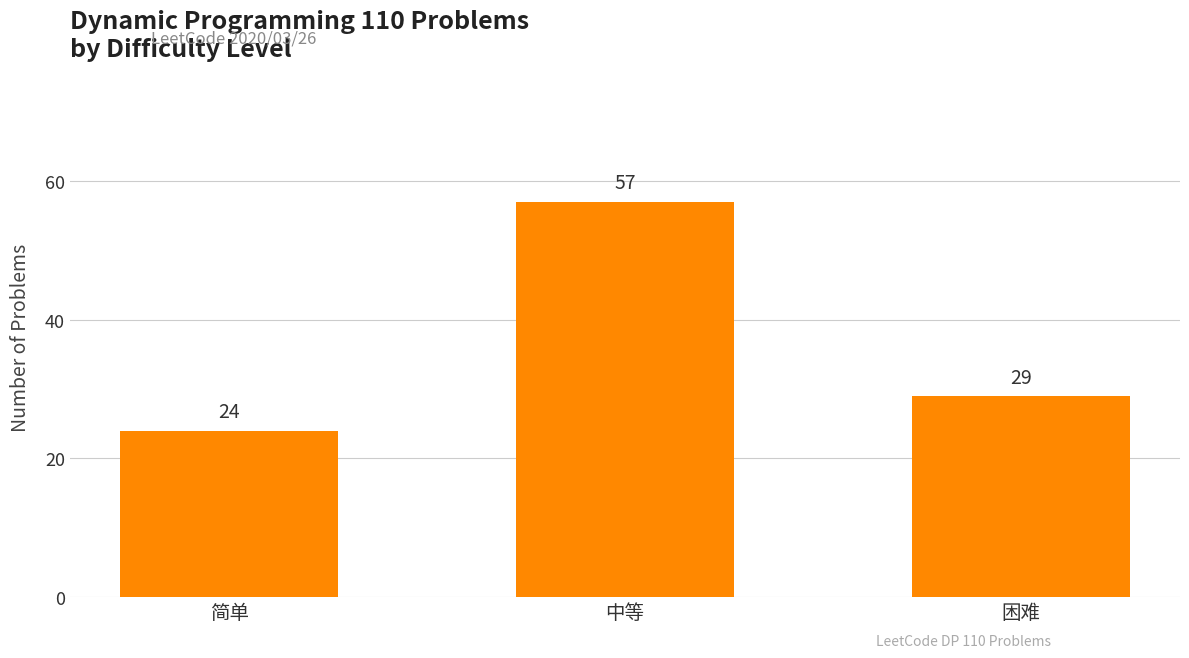

How many values are below 29?

1